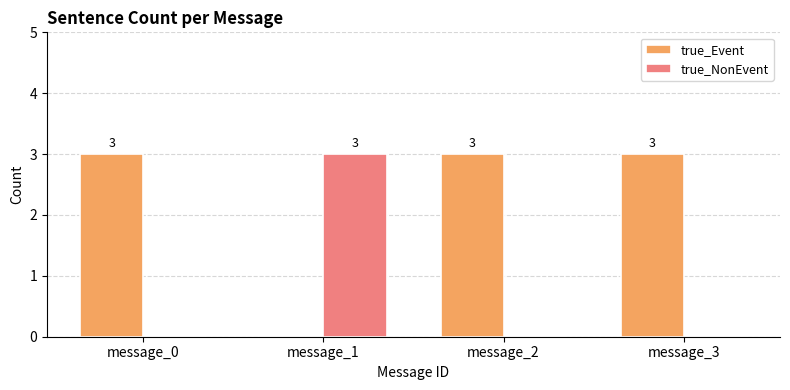

Reading left to right, extract all data points from this chart.

true_Event: message_0=3	message_1=0	message_2=3	message_3=3
true_NonEvent: message_0=0	message_1=3	message_2=0	message_3=0